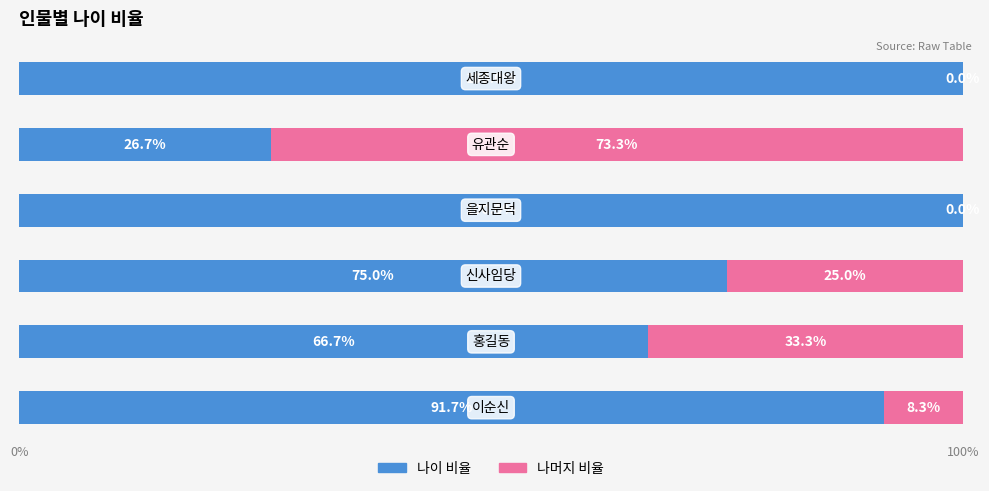

Rank the series by their average value, from lowest to highest.

나머지 비율, 나이 비율